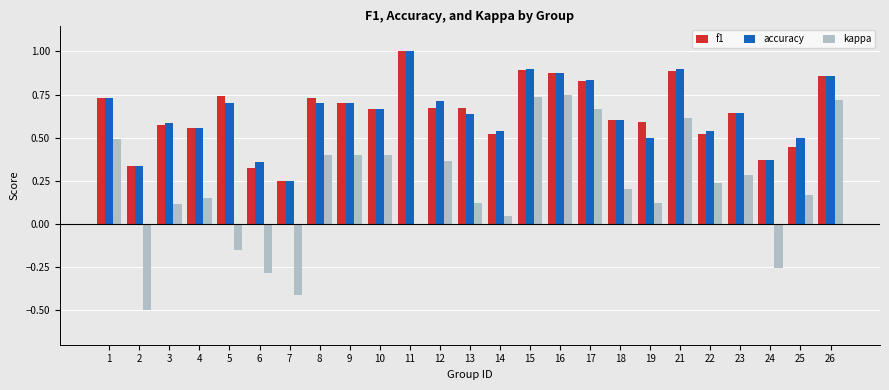

What is the total value across all series at 22?

1.3